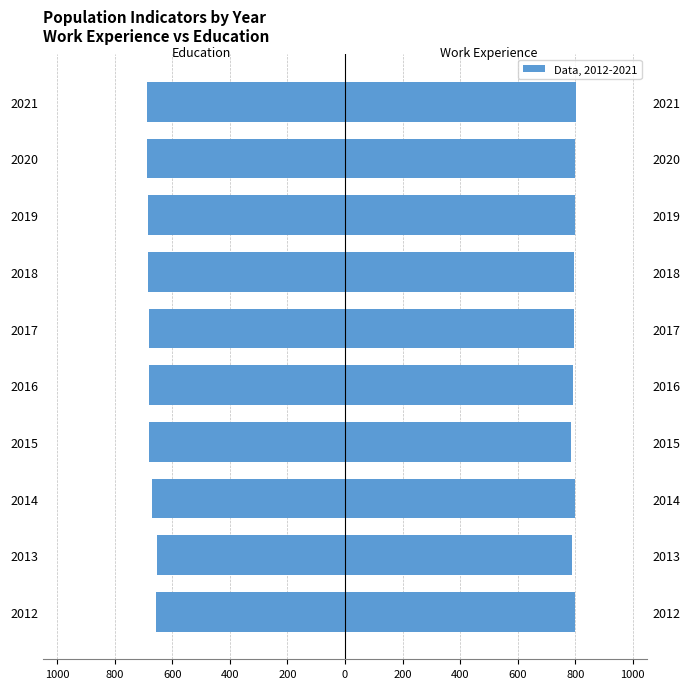

Rank the series by their average value, from highest to lowest.

Work_Experience, Education